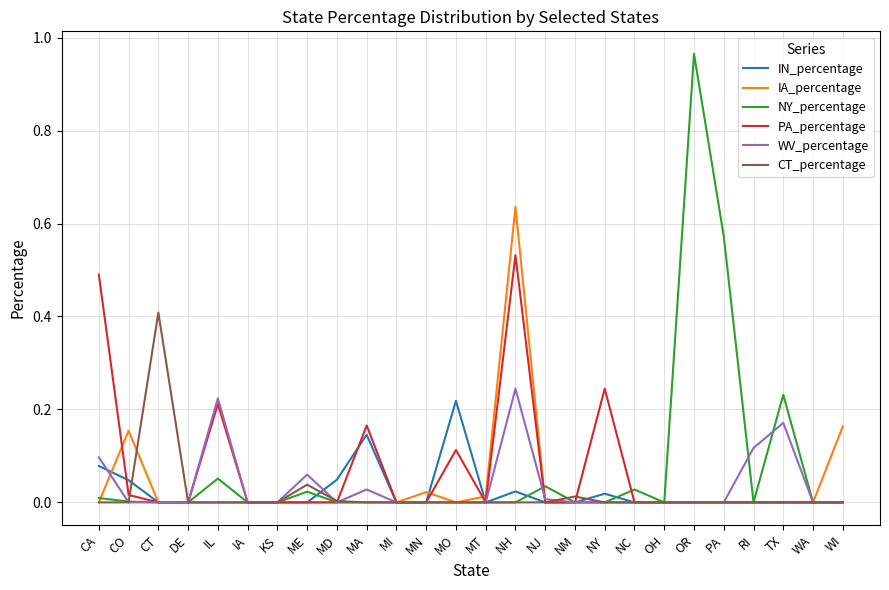

What position from the right is RI?

4